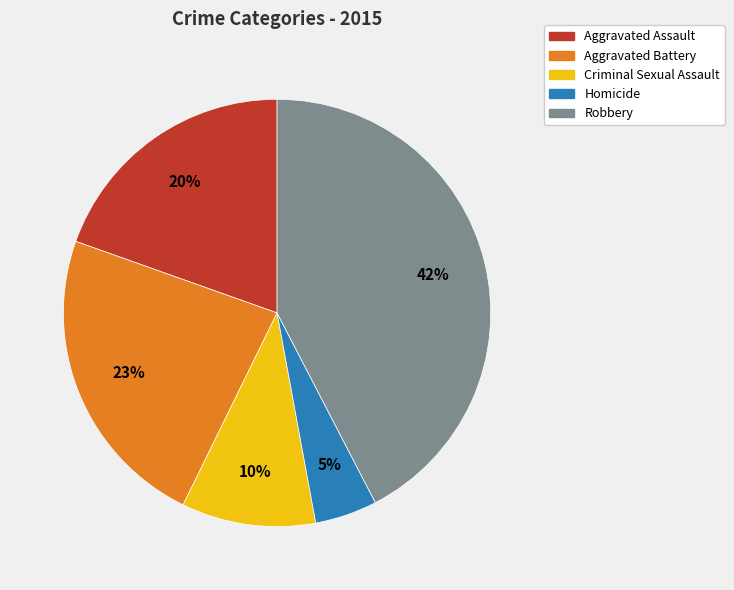

Rank the categories by value from highest to lowest.

Robbery, Aggravated Battery, Aggravated Assault, Criminal Sexual Assault, Homicide